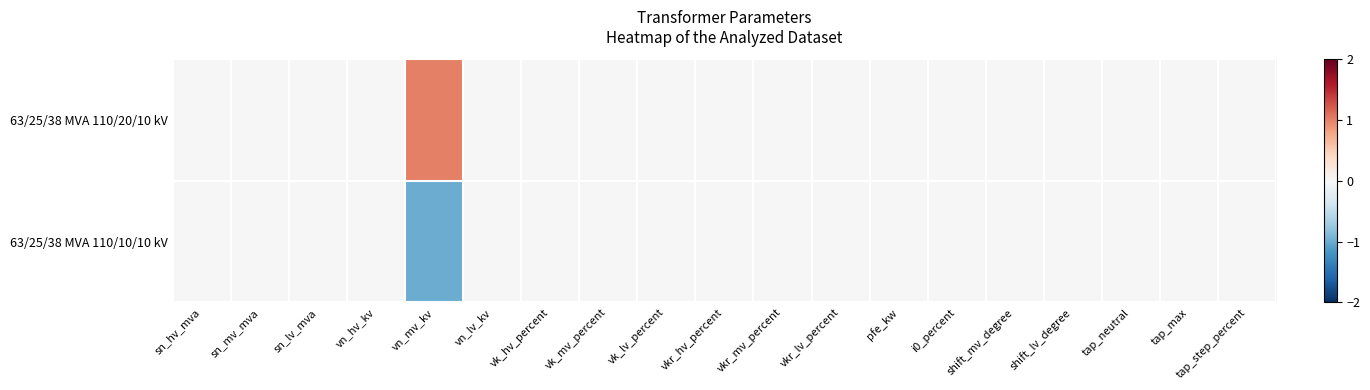

Rank the series by their average value, from lowest to highest.

63/25/38 MVA 110/10/10 kV, 63/25/38 MVA 110/20/10 kV